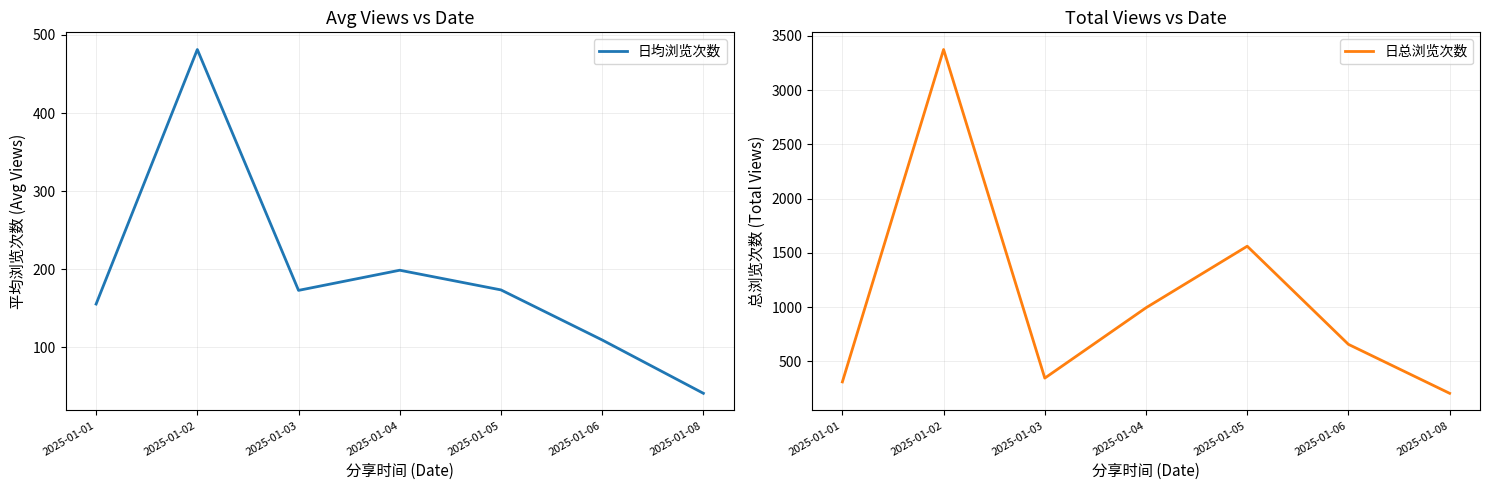

Which series changed the most between 2025-01-03 and 2025-01-06?

日总浏览次数